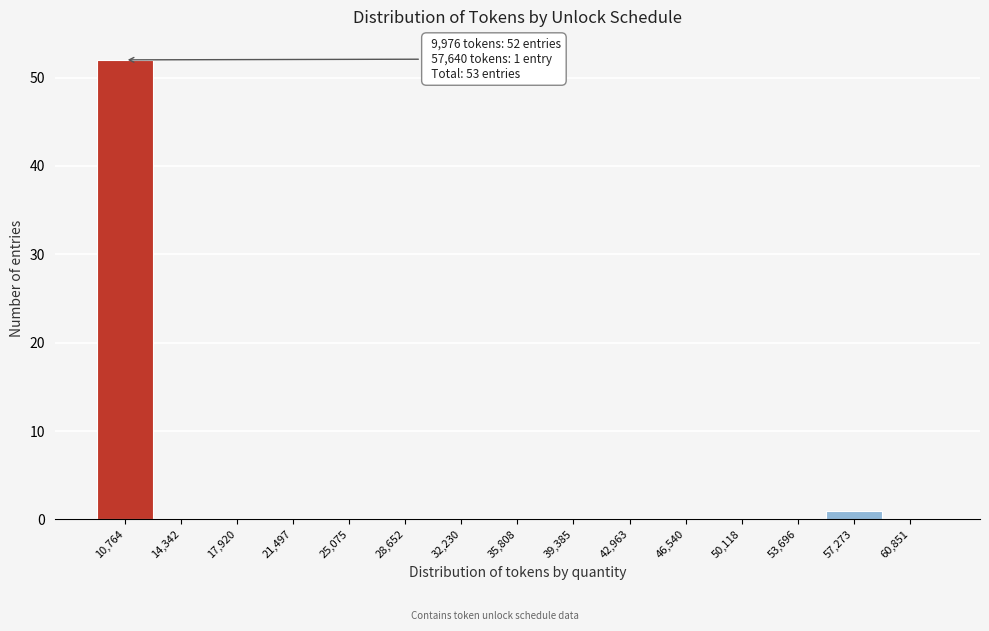

Over which range of the x-axis is the bar tallest?

9000 to 12500